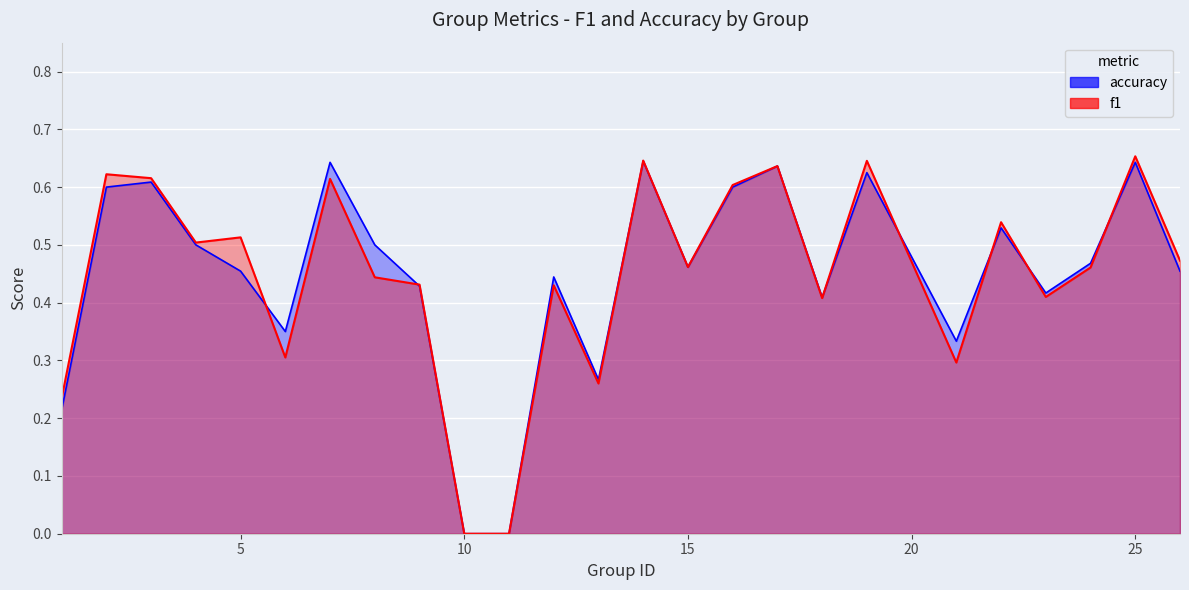

How many distinct data groups are displayed?

2